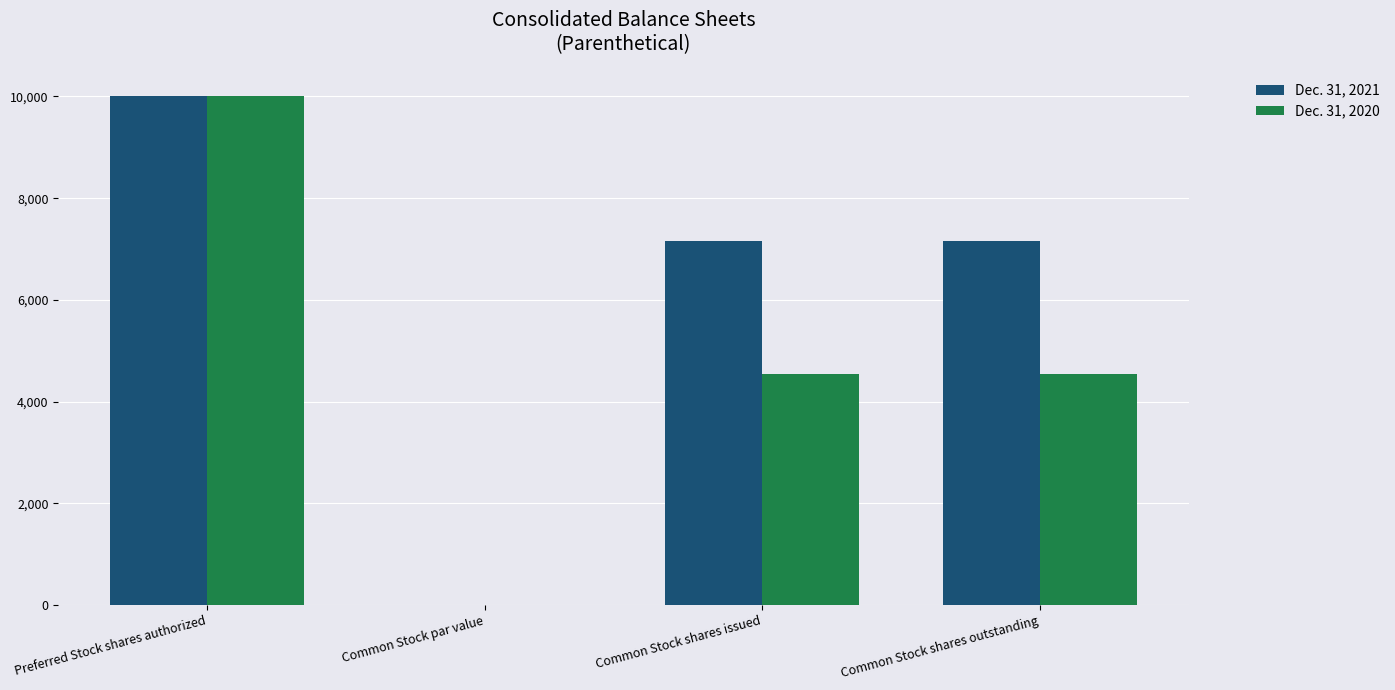

What is the sum of the Dec. 31, 2021 values at Common Stock shares issued and Preferred Stock shares authorized?

17160.0